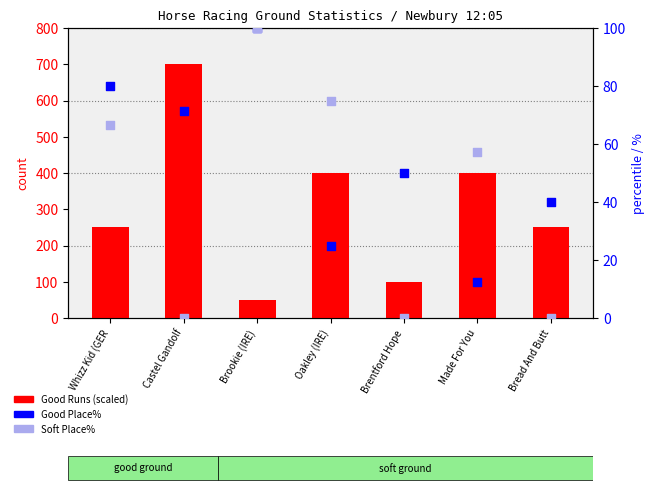

Which series has the largest total across all categories?

Good Runs (scaled)